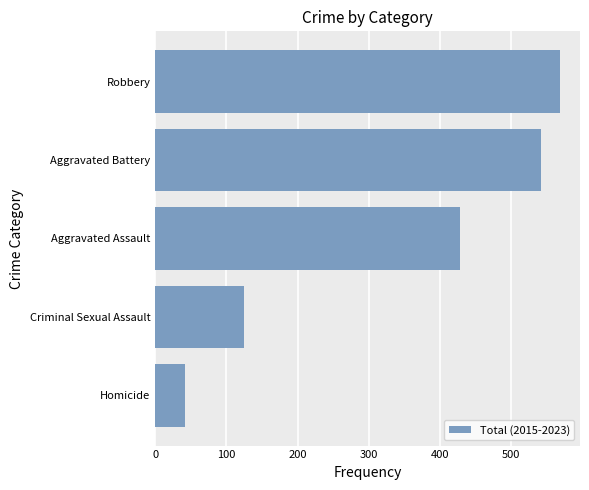

What is the difference between the second highest and minimum values?

500